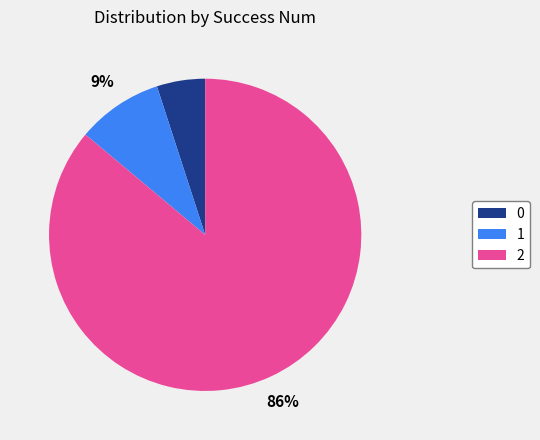

To the nearest percent, what is the difference between the largest and smallest slice percentages?

81%